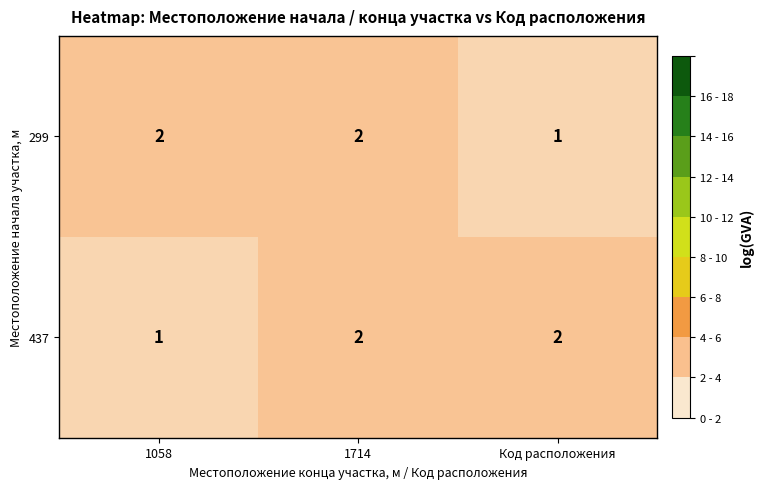

Where is 299 nearest to the value 1?

Код расположения